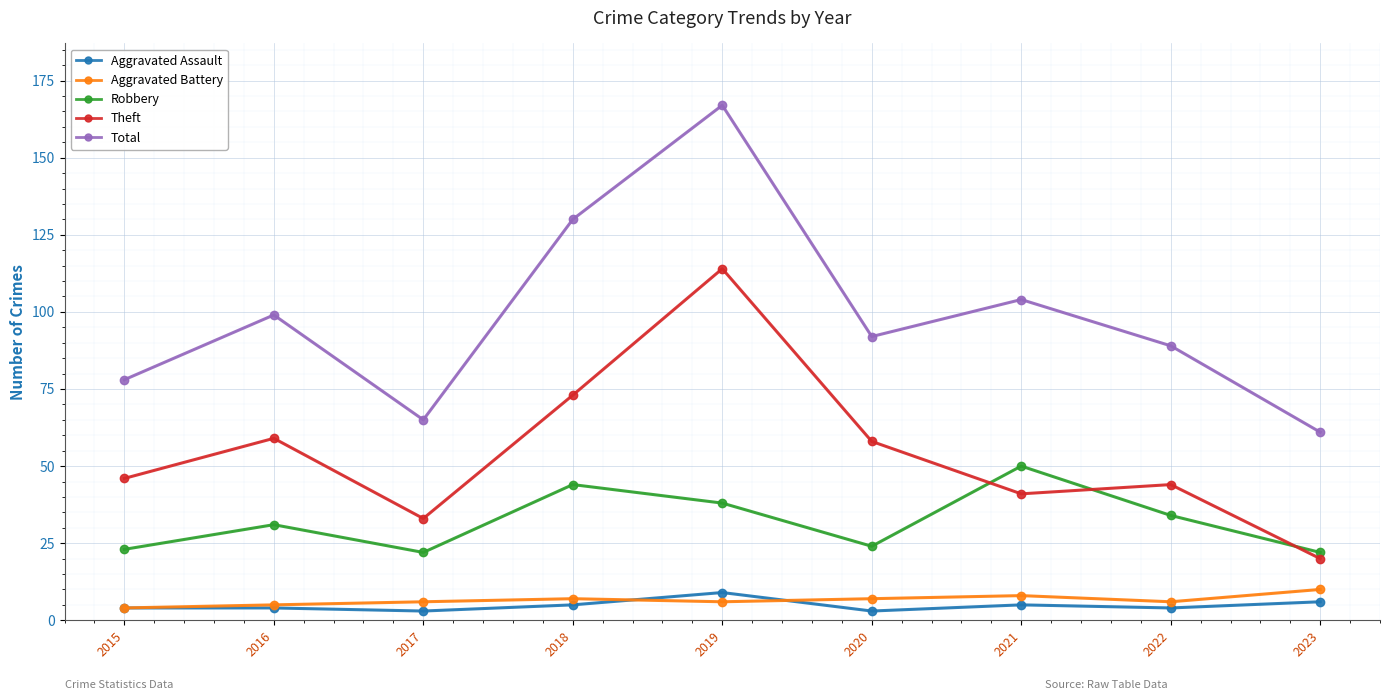

True or false: Aggravated Battery and Total cross at least once.

False